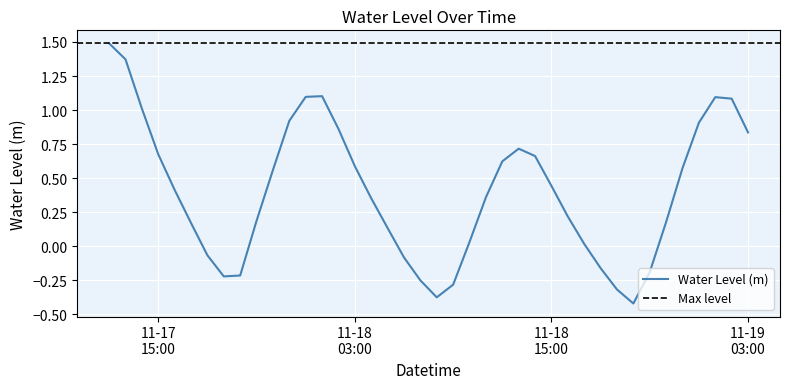

What is the difference between the values at 2023-11-18 02:00:00 and 2023-11-17 12:00:00?

0.6